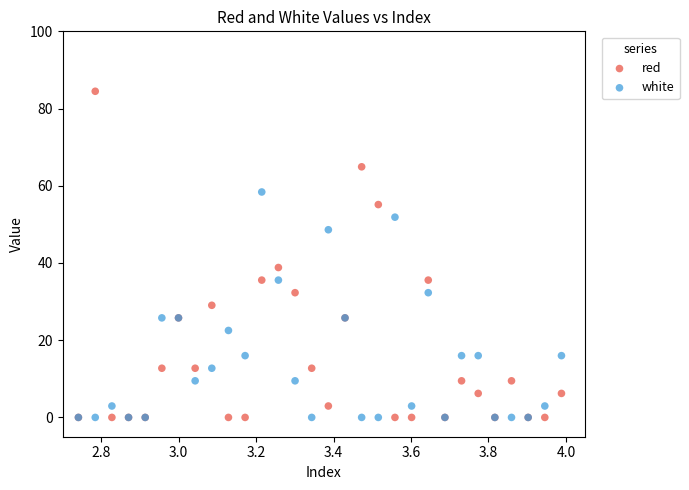

Which series has the largest Y range (max minus min)?

red